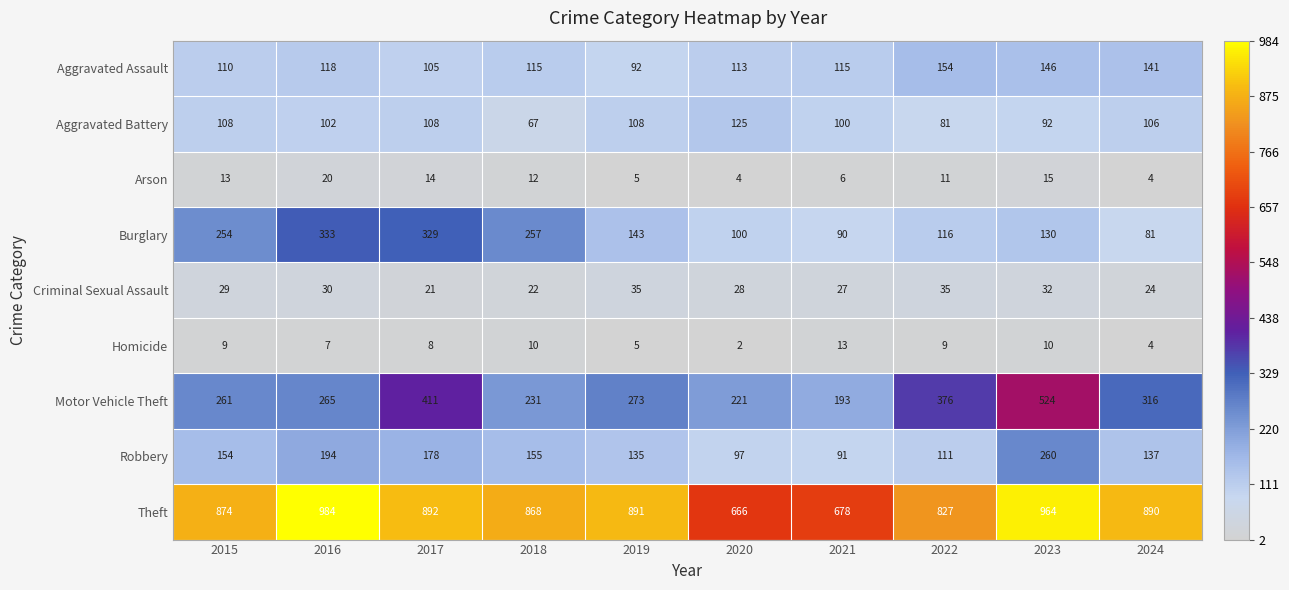

What is the total value across all series at 2016?

2053